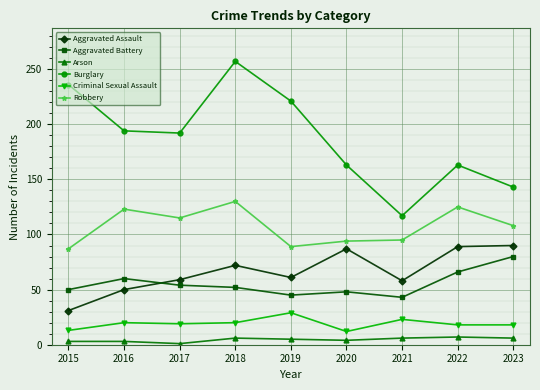

How many lines are shown in the chart?

6